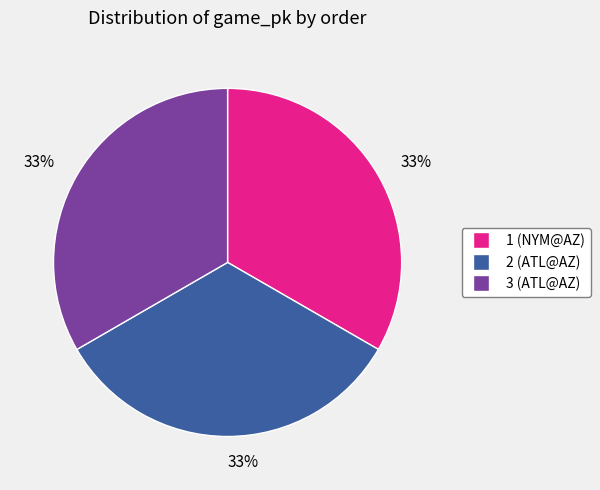

Is 1 the majority of the pie?

No